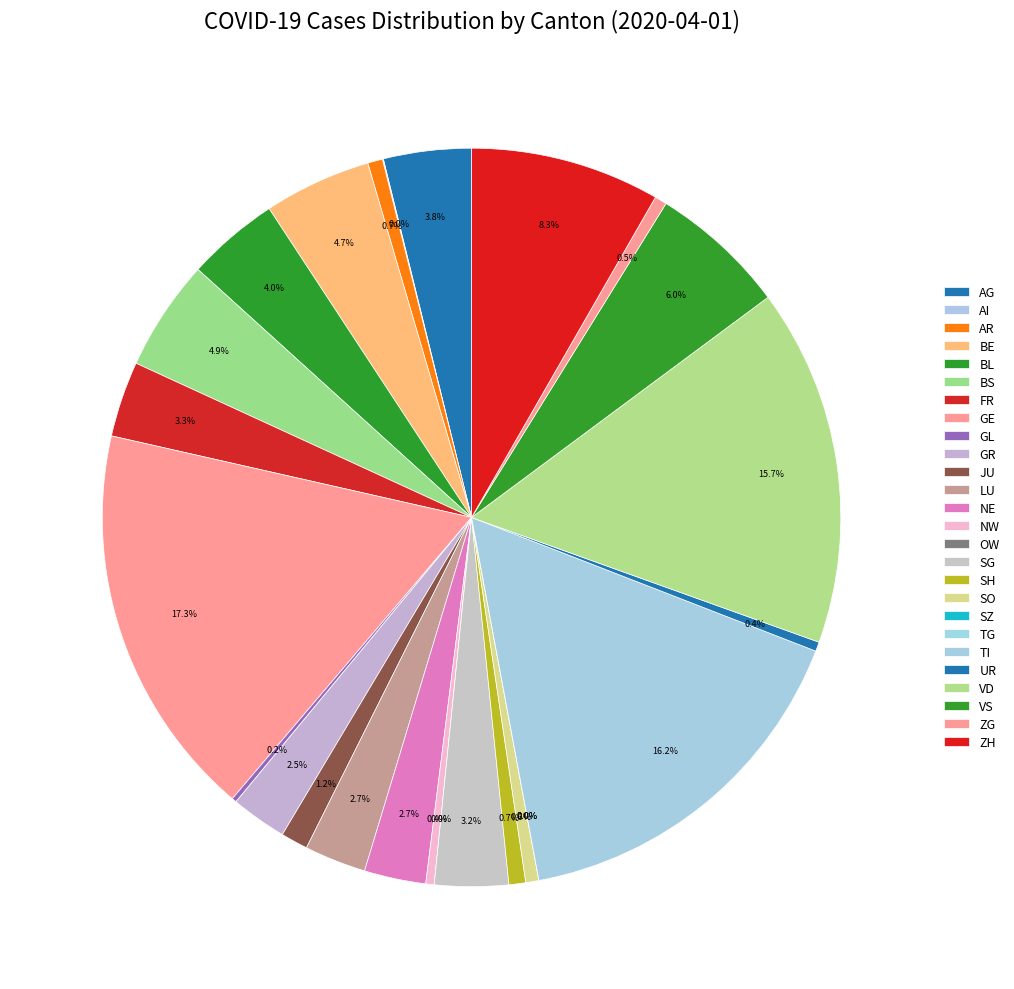

Does OW represent more than half of the total?

No